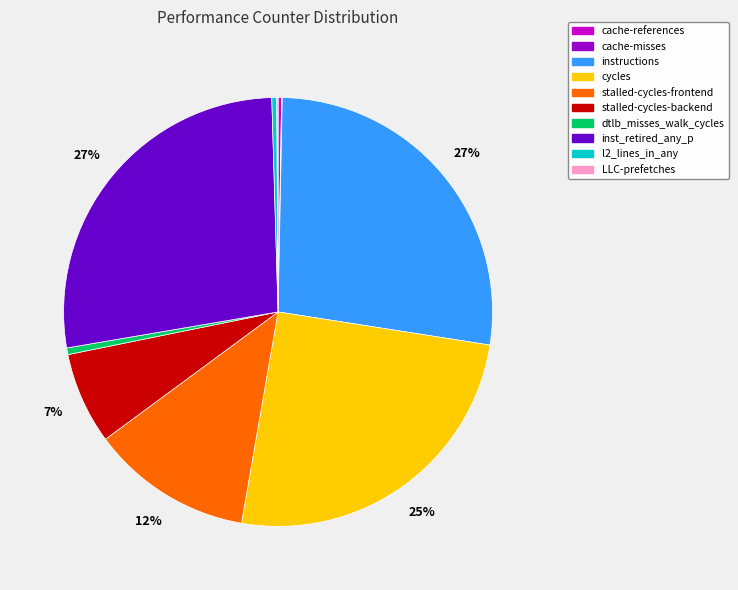

Is the sum of stalled-cycles-backend and instructions greater than half?

No